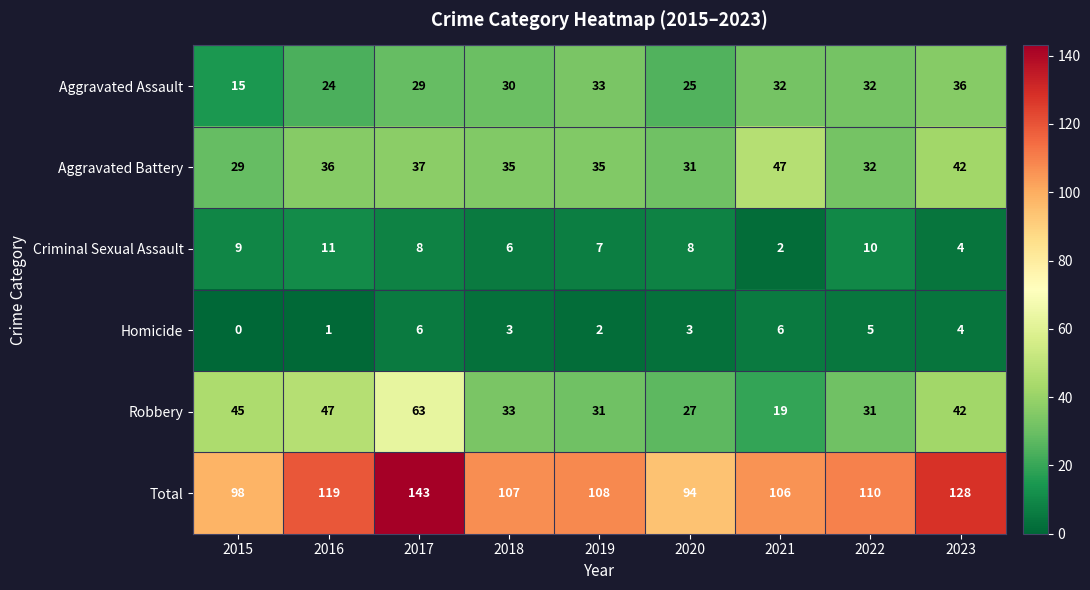

Where does the Criminal Sexual Assault series first go above 8?

2015